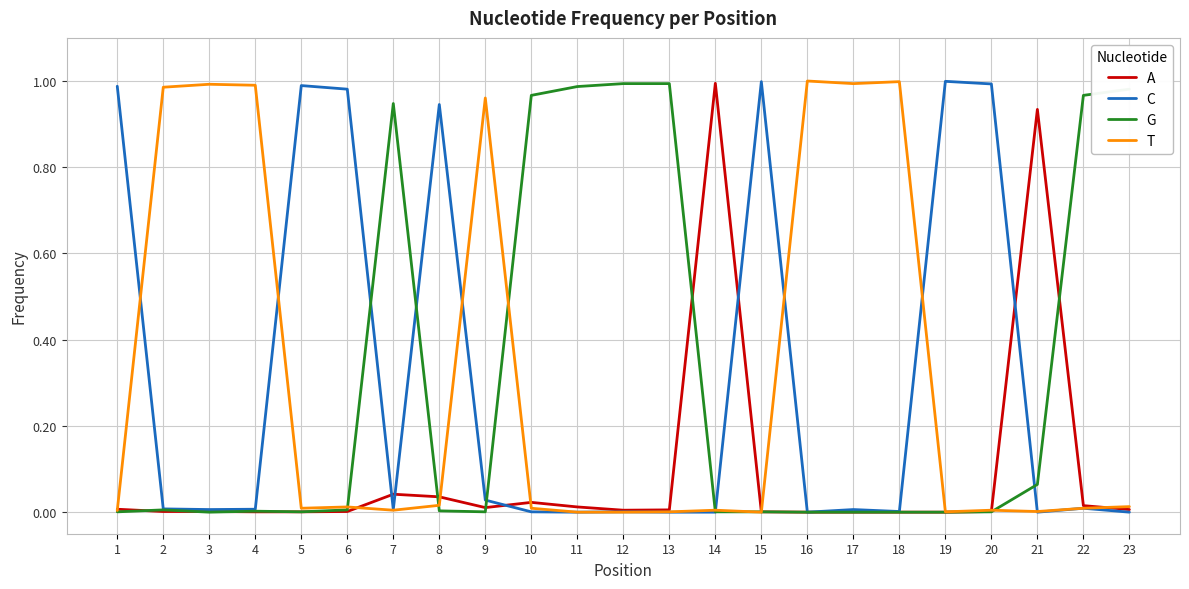

The A series shows 0.0 at 16. True or false?

True